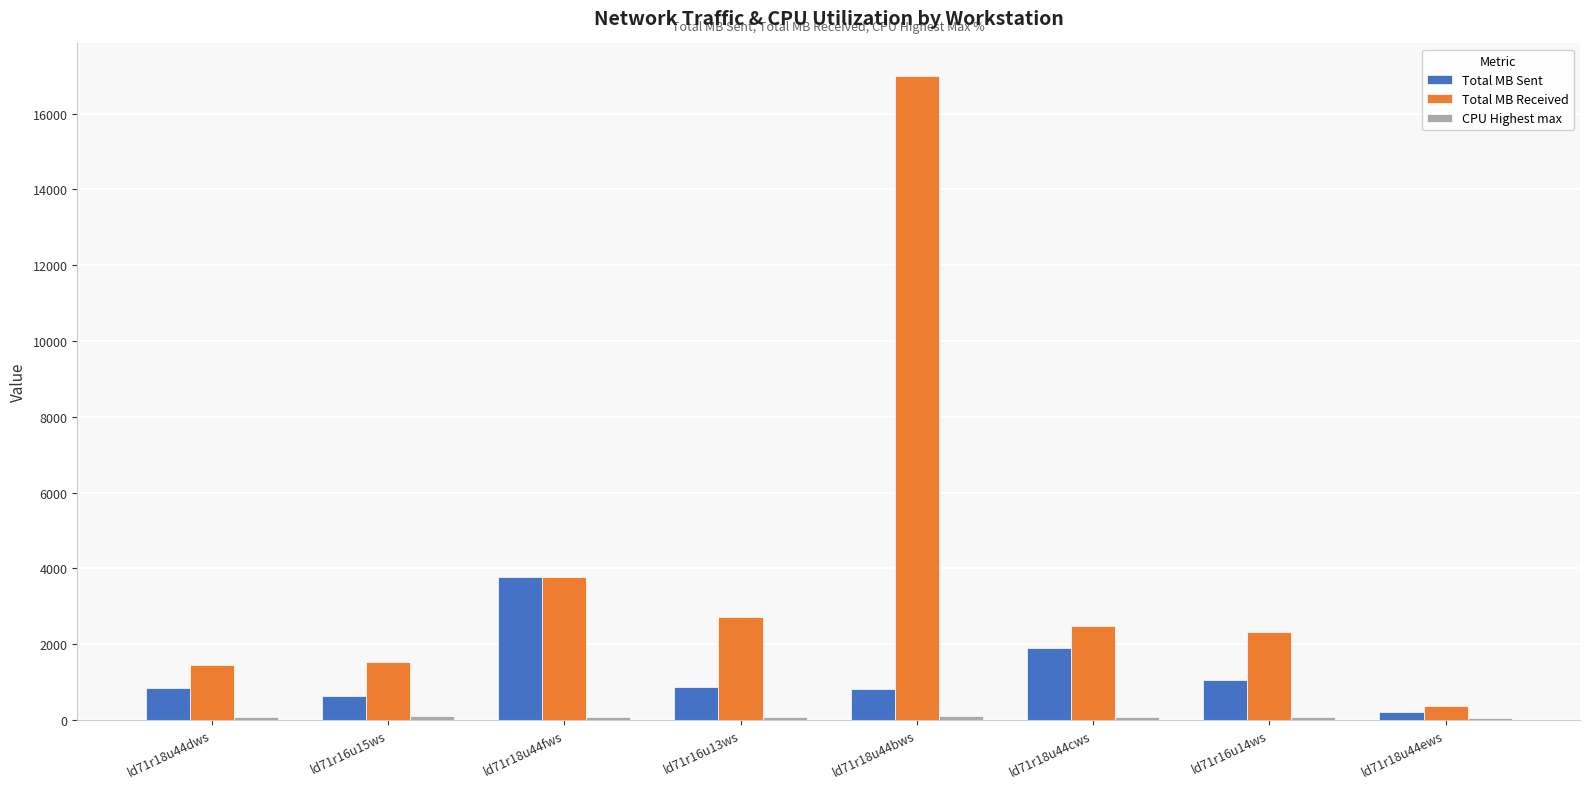

The value of Total MB Received at ld71r16u13ws is 2707.8. True or false?

True